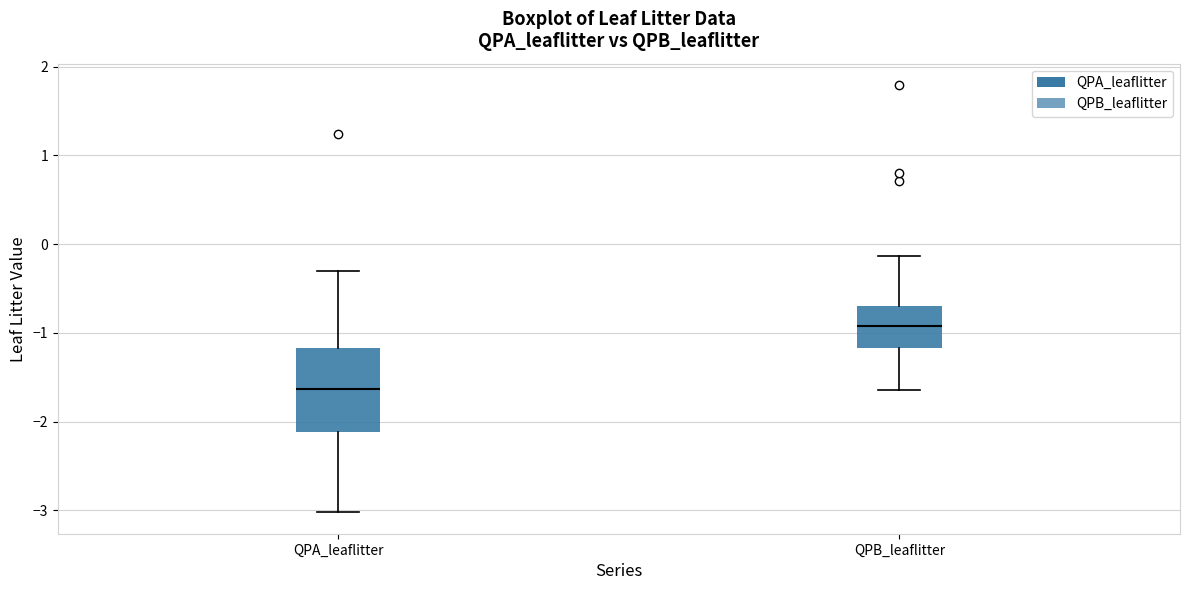

Reading left to right, read every box against the y-axis: the position of its median line, the range the box covers, and the ends of its whiskers. The values are not printed on the chart, so give them approximately, as read against the axis.

QPA_leaflitter: median -1.6, box -2.1 to -1.2, whiskers -3.0 to -0.3
QPB_leaflitter: median -0.9, box -1.2 to -0.7, whiskers -1.6 to -0.1